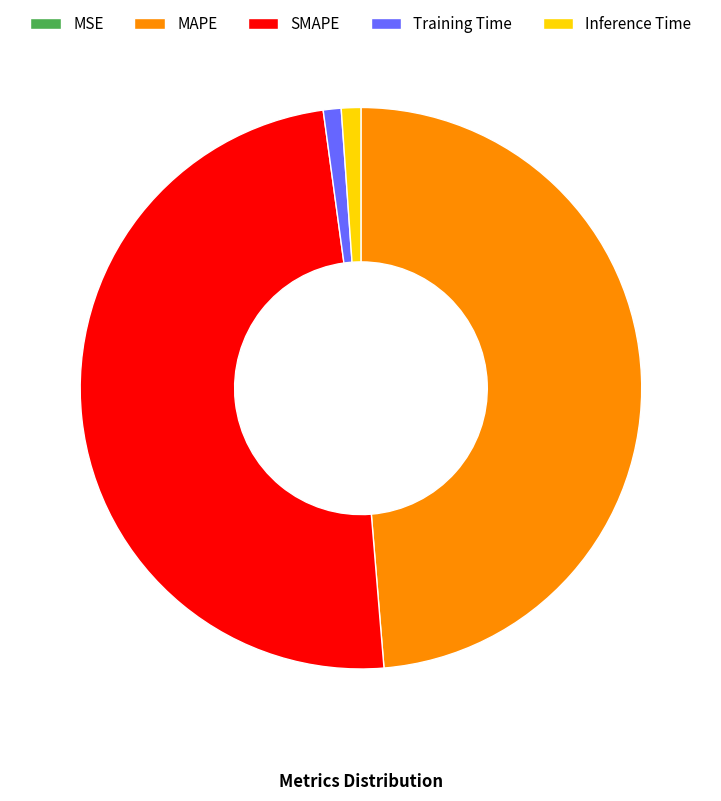

Do Inference Time and Training Time together represent more than half of the pie?

No